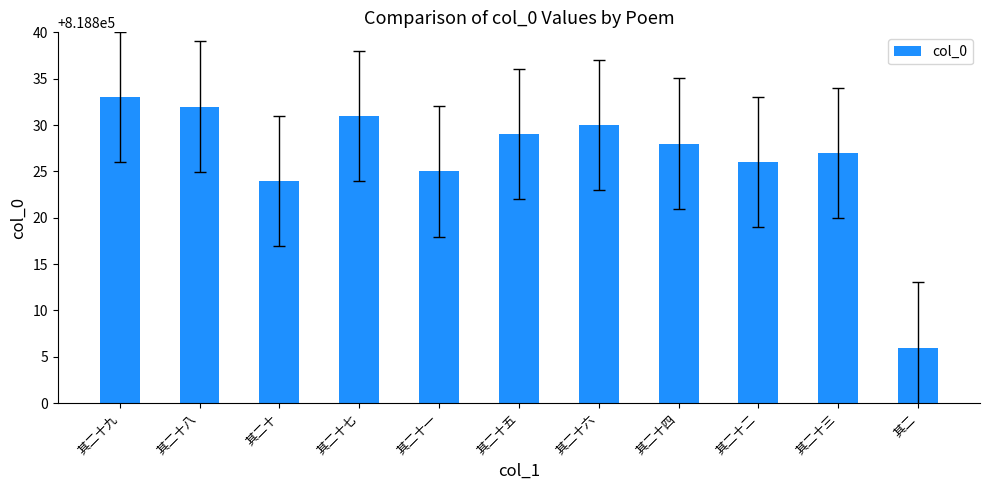

True or false: the data shows 818827 at 其二十三.

True